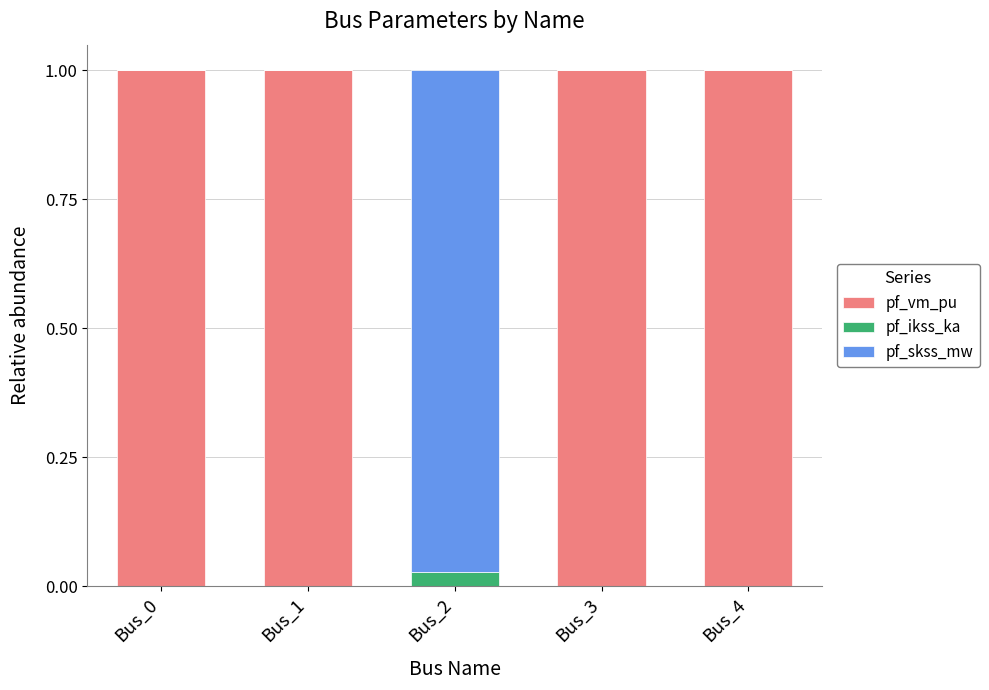

What is the sum of all pf_vm_pu values?

4.0